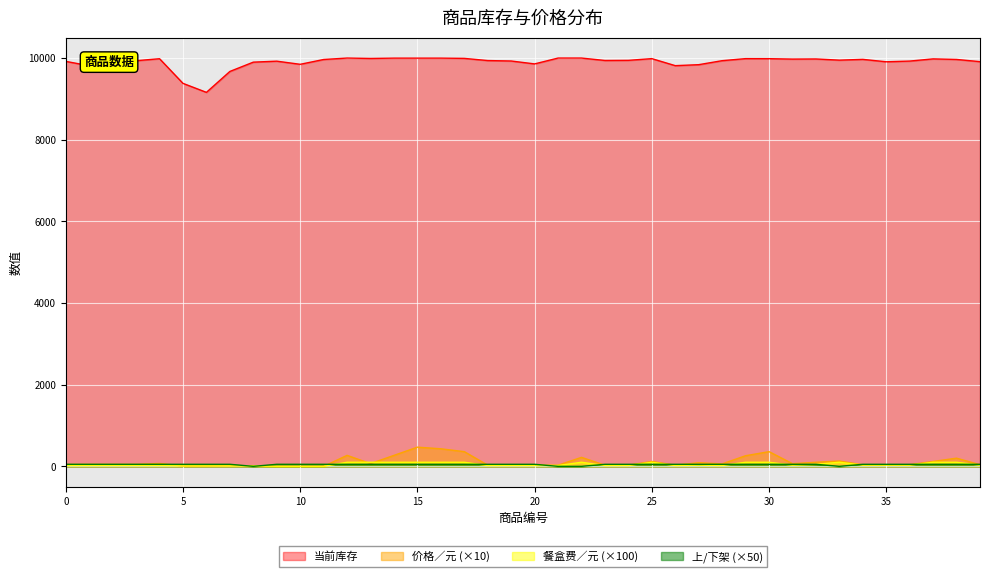

Which series has the largest total across all categories?

当前库存